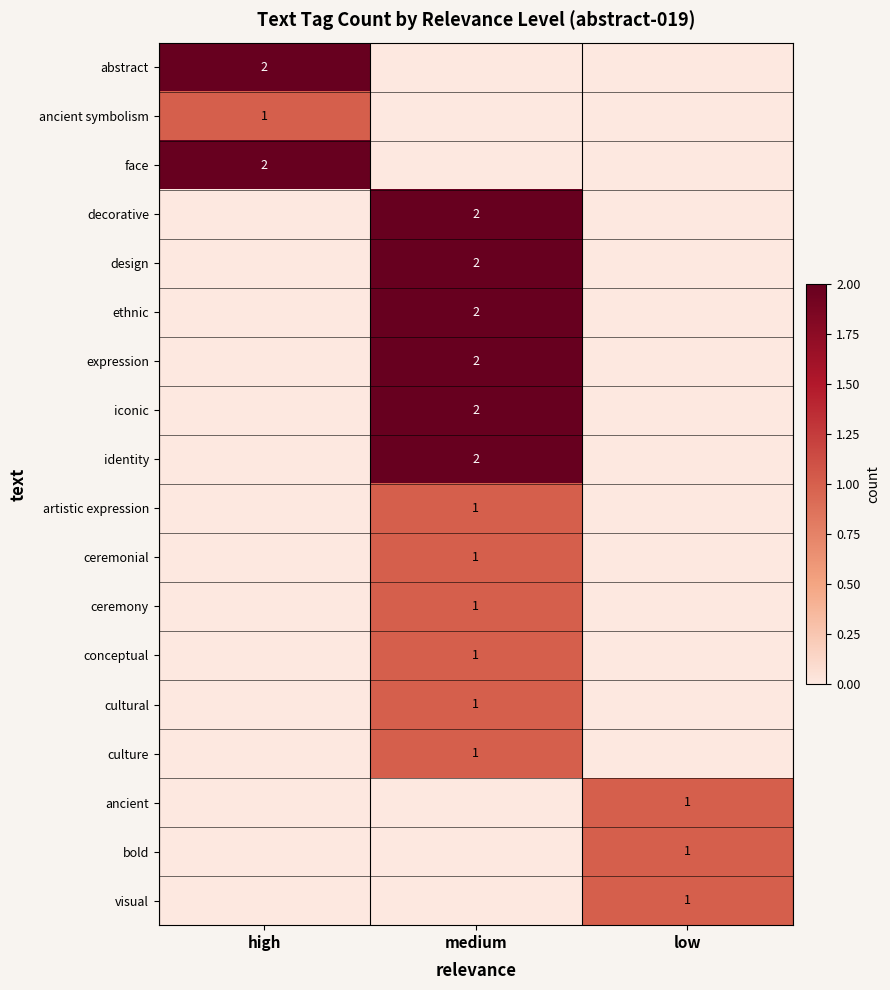

What is the greatest value displayed?

2